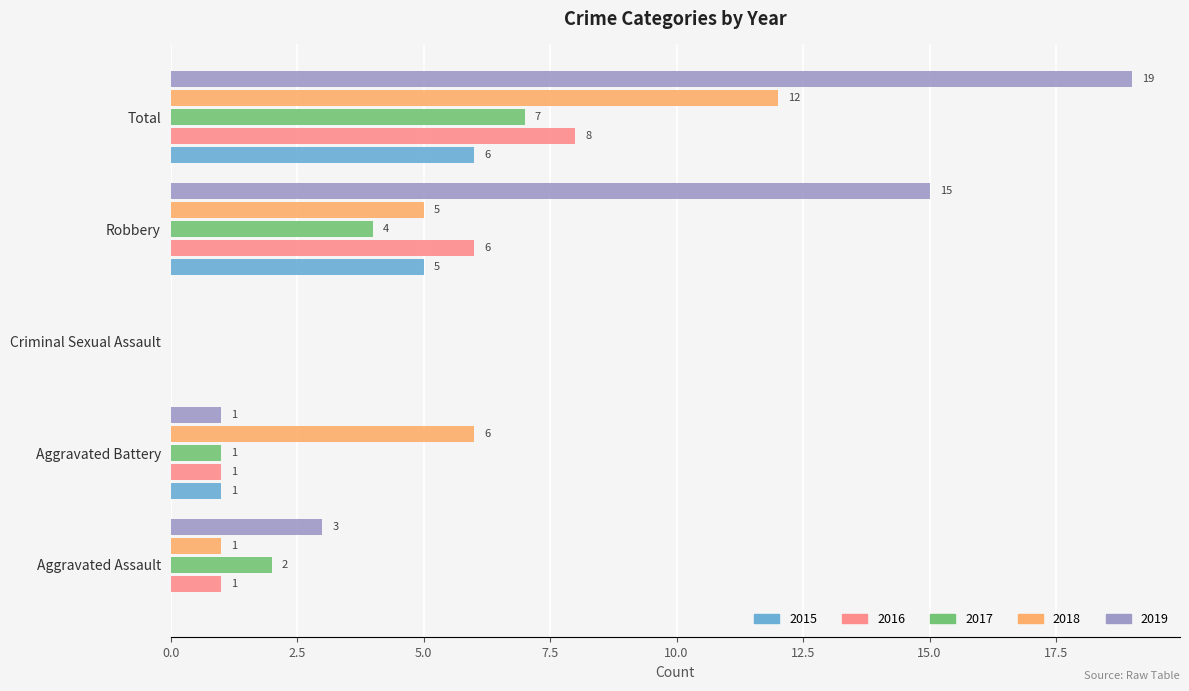

What is the sum of all 2018 values?

24